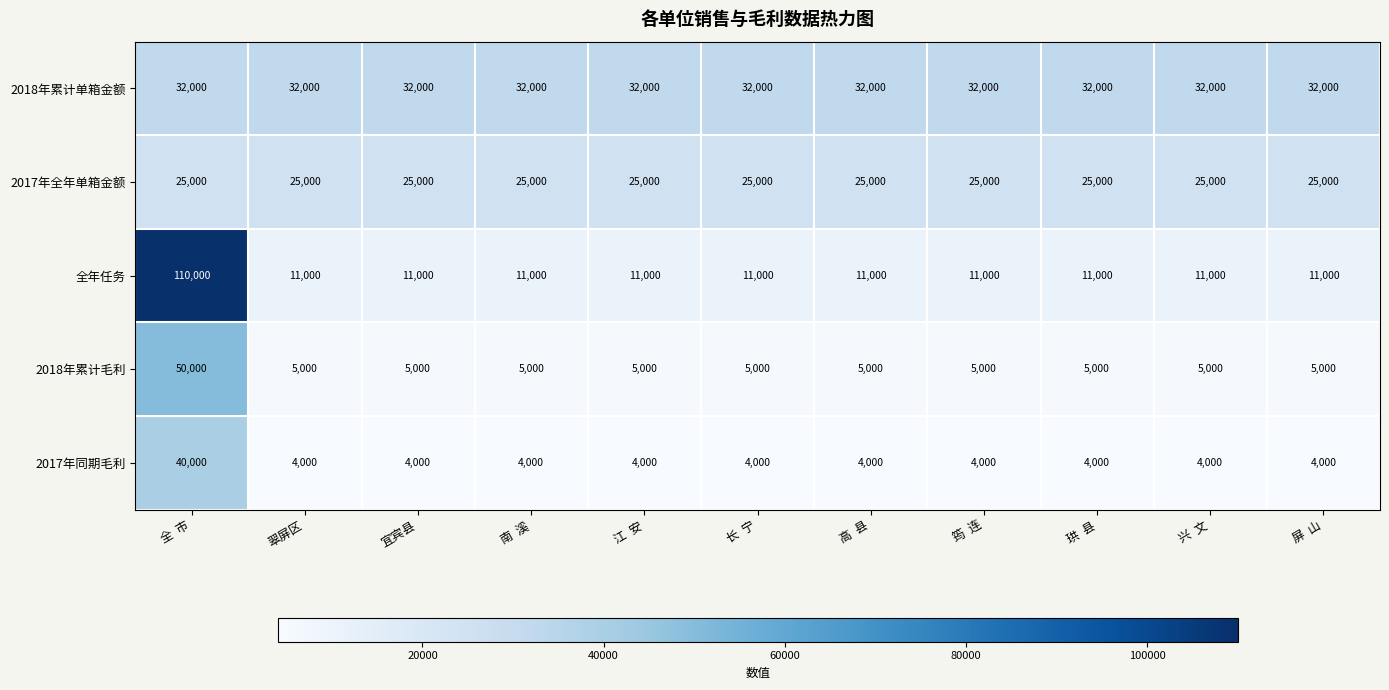

Which series has the widest spread of values?

全年任务